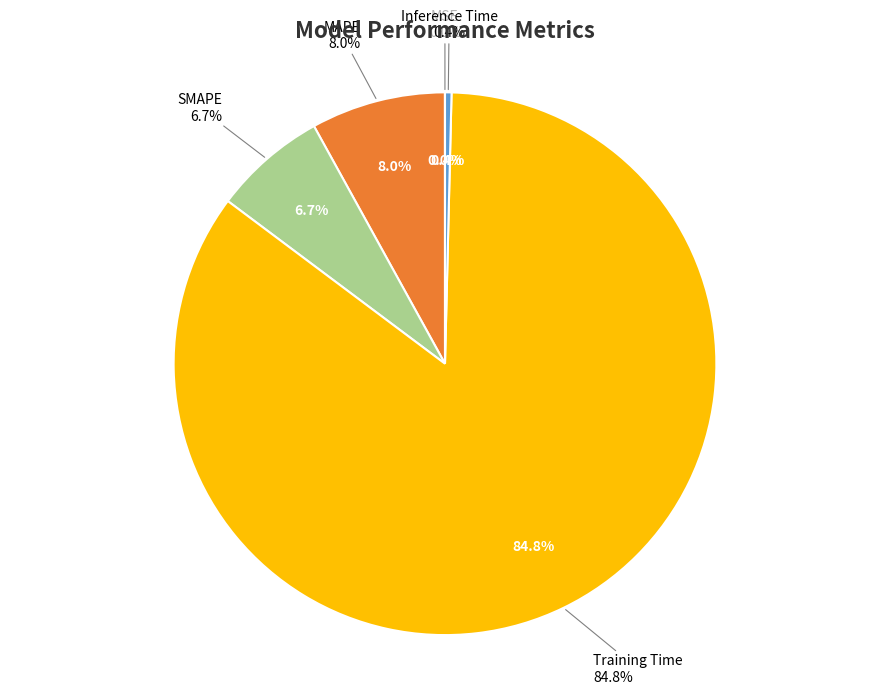

Is it true that MSE is 0% of the pie?

True